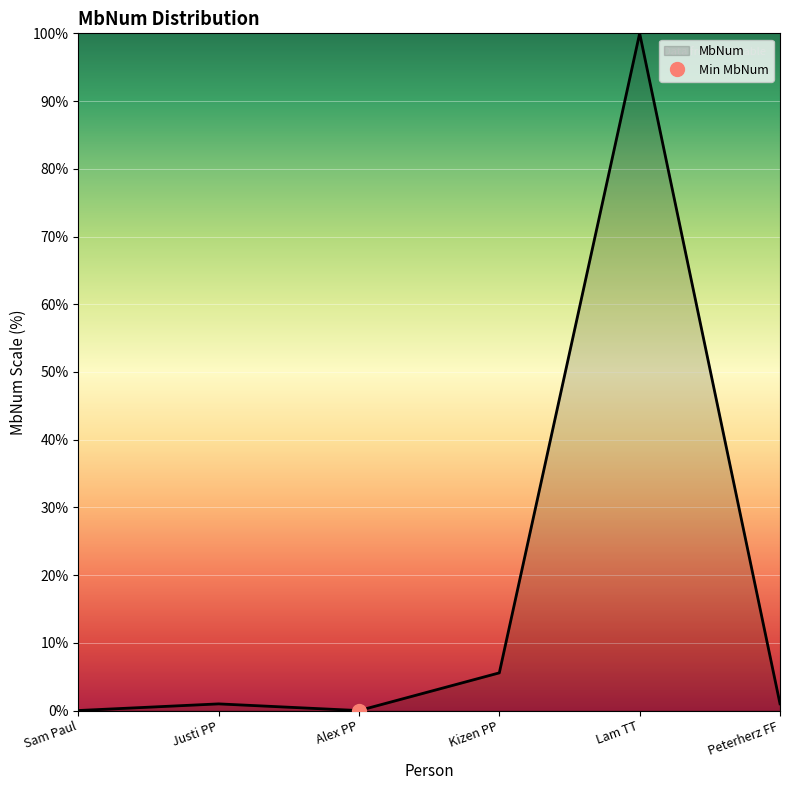

What is the sum of all values?

107.6